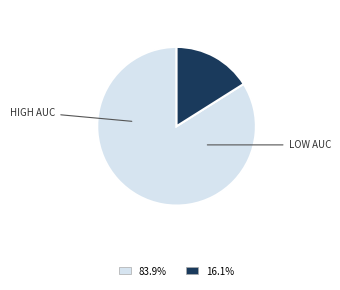

Is there a majority slice in this chart?

Yes